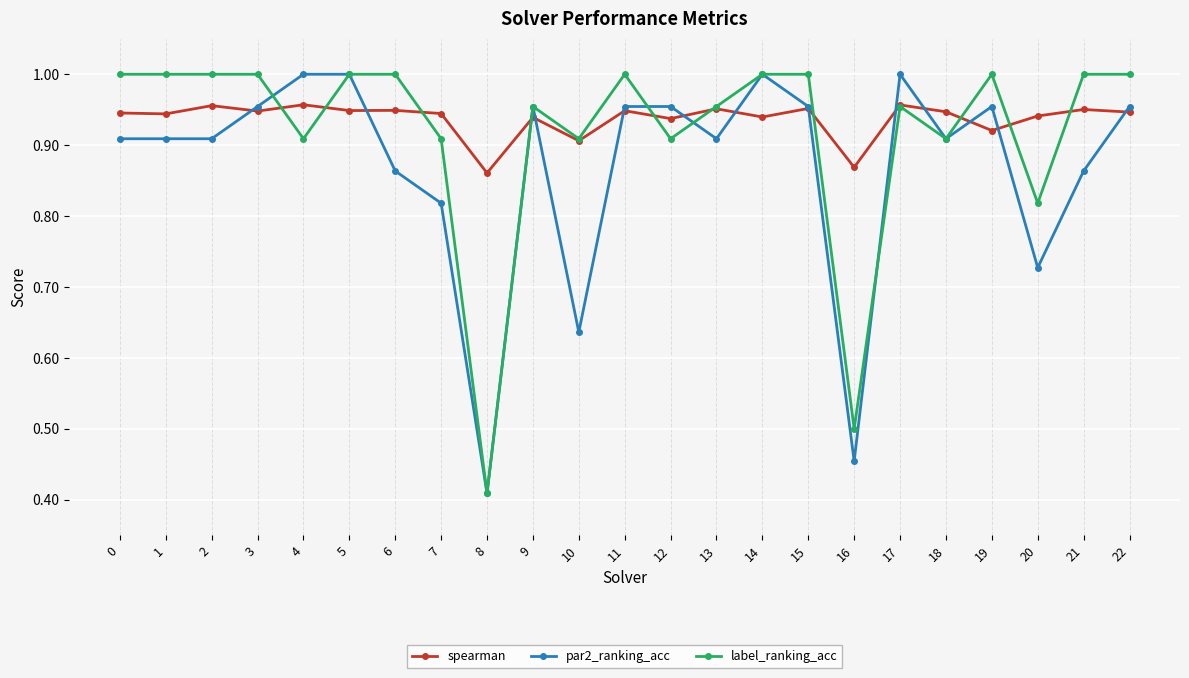

What are all the series names shown in the legend?

spearman, par2_ranking_acc, label_ranking_acc